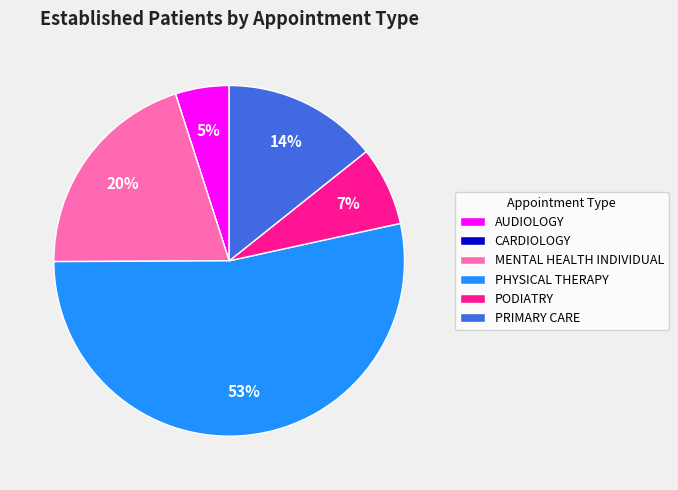

What is the majority slice?

PHYSICAL THERAPY